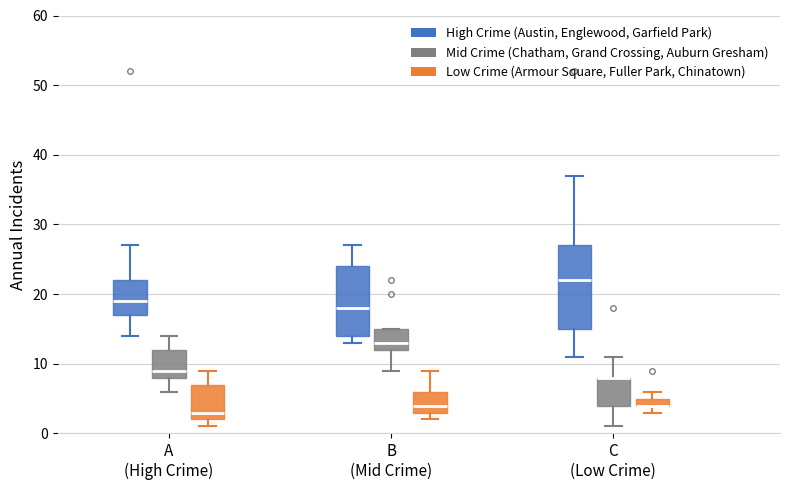

Where is the lower edge of the box for C (Low Crime) (Mid Crime (Chatham, Grand Crossing, Auburn Gresham)) on the y-axis? The values are not printed on the chart, so give them approximately, as read against the axis.

4